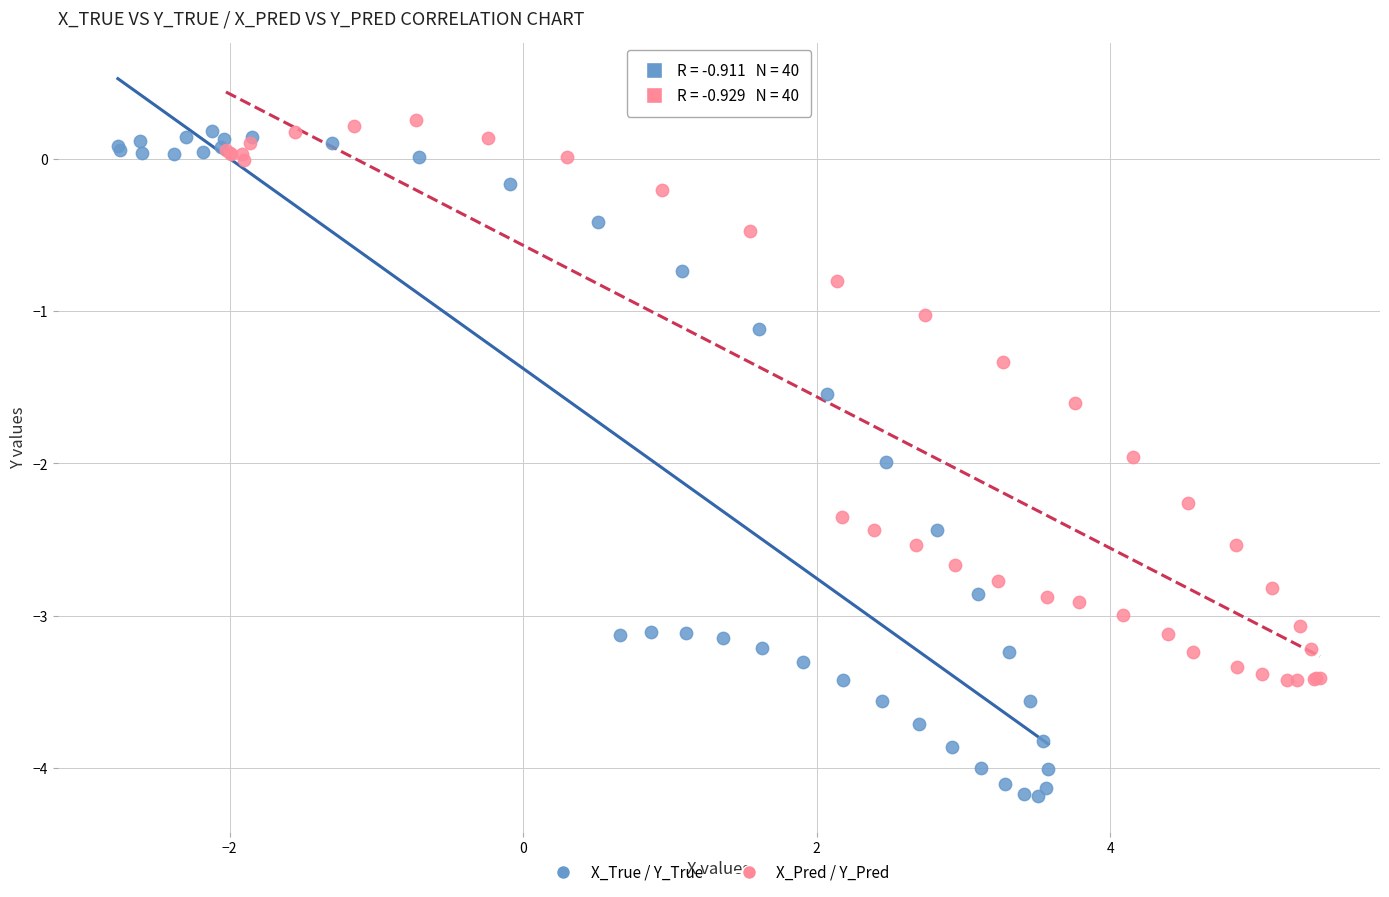

What are all the series names shown in the legend?

X_True / Y_True, X_Pred / Y_Pred